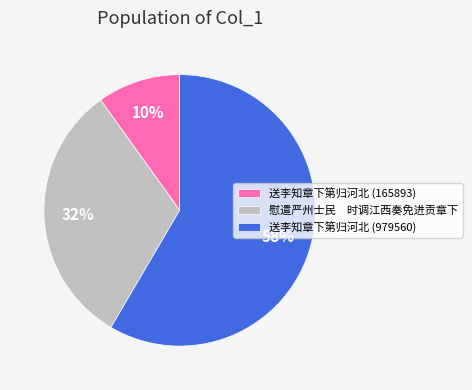

To the nearest percent, what is the combined percentage of 慰遣严州士民 时调江西奏免进贡章下 and 送李知章下第归河北 (979560)?

90%